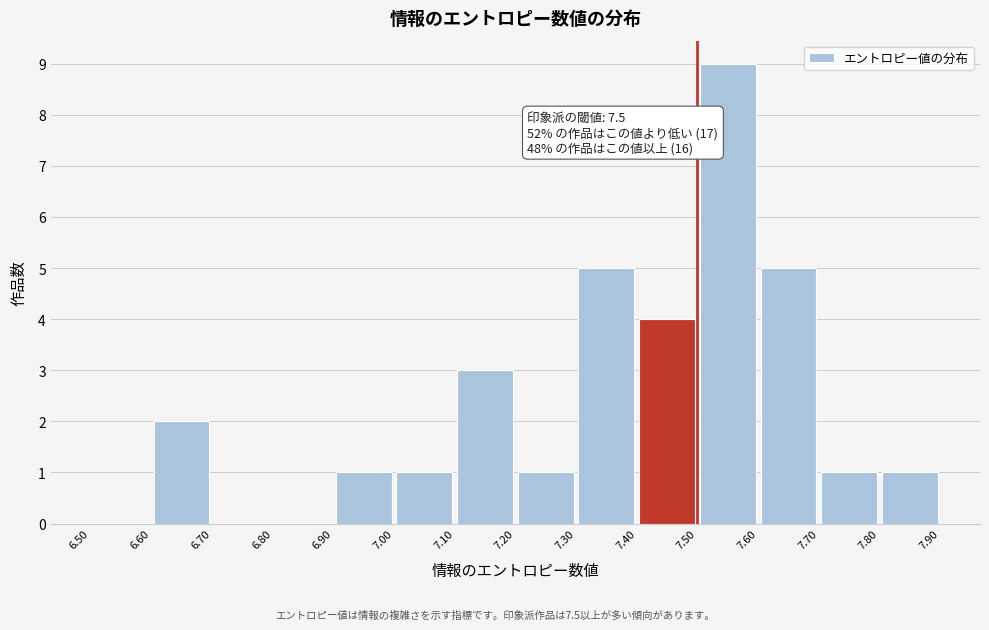

Over which range of the x-axis is the bar tallest?

7.50 to 7.60